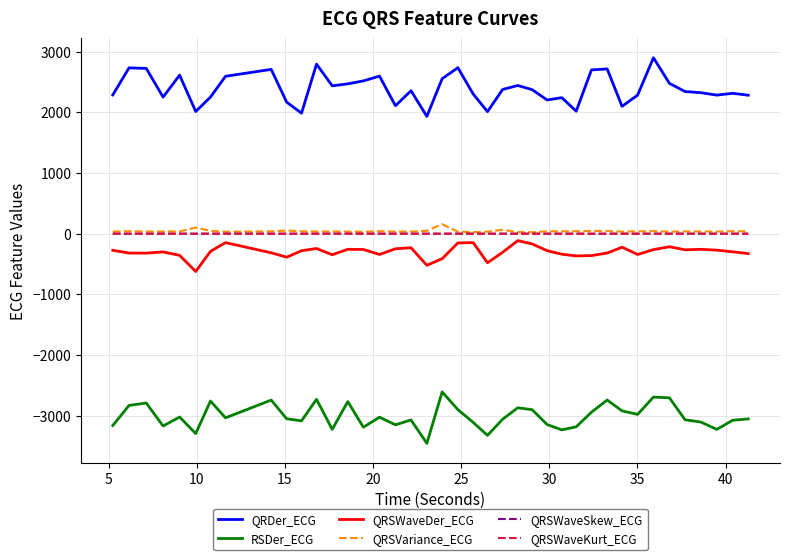

True or false: QRSWaveSkew_ECG and QRDer_ECG intersect in this chart.

False